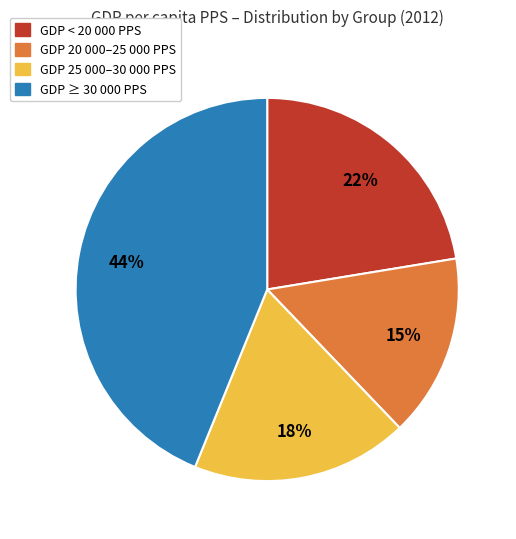

How many segments does this pie chart have?

4